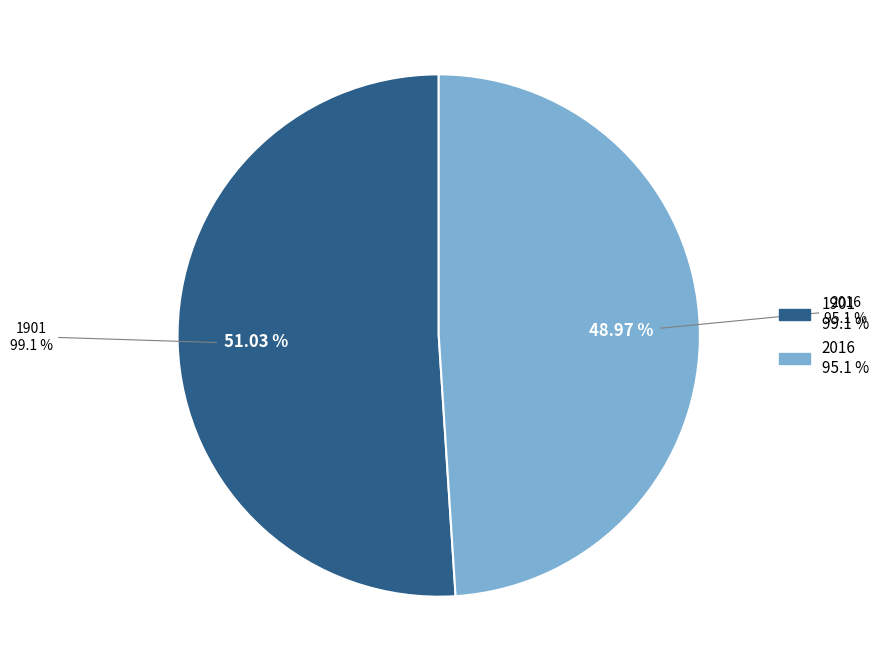

Which has a higher value, 1901 or 2016?

1901